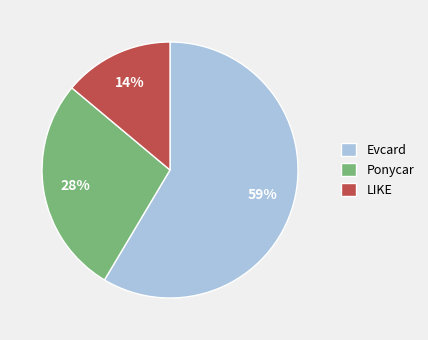

To the nearest percent, what is the average slice percentage?

33%